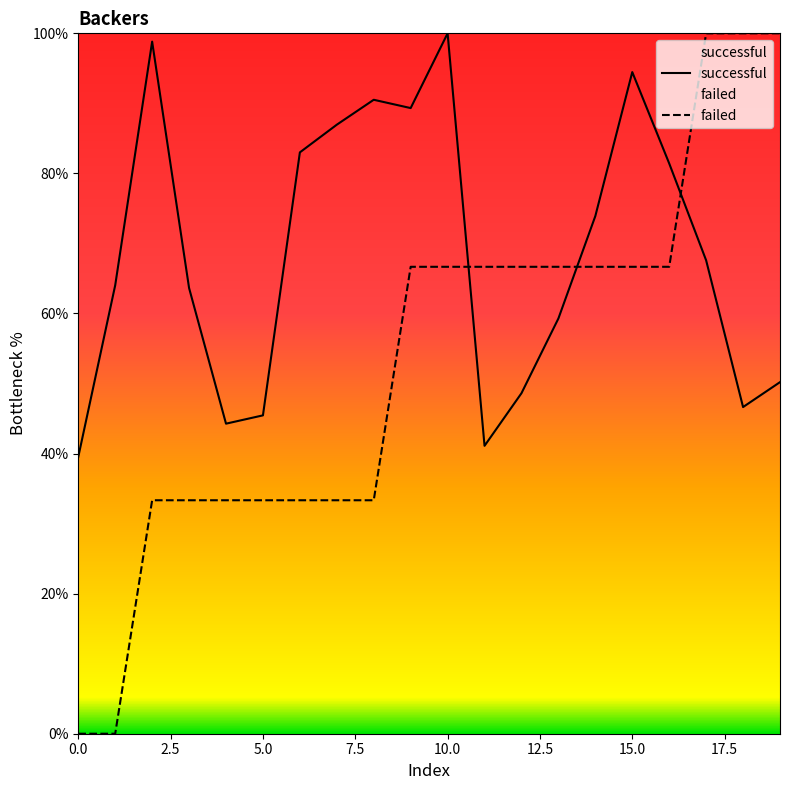

What is the total value across all series at 11?

107.8